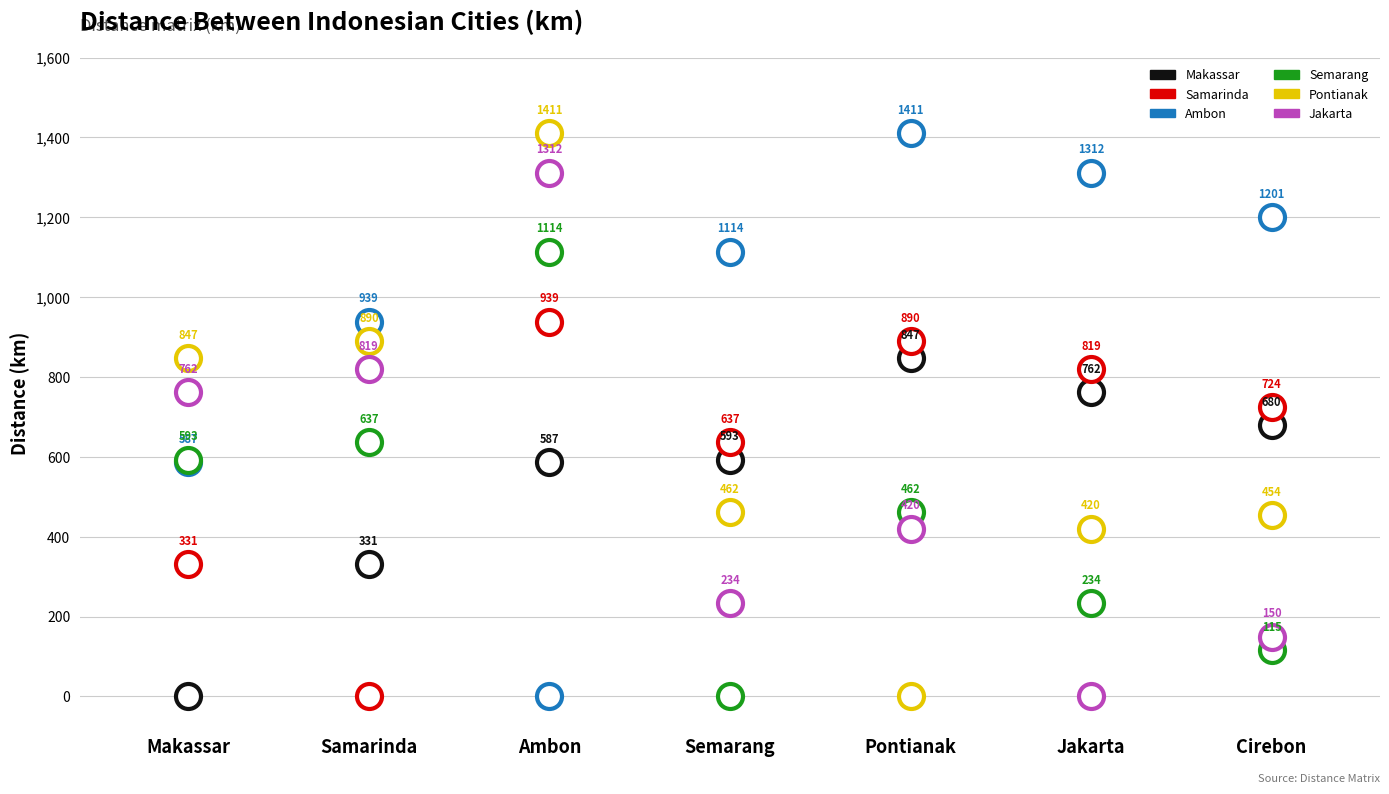

At how many categories does at least one series exceed 556?

7